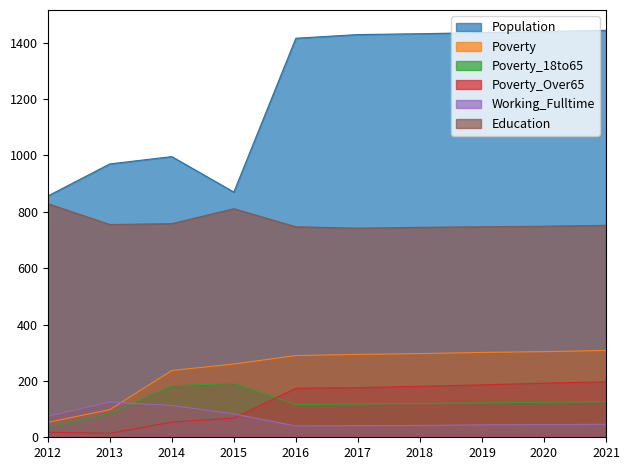

Rank the series at 2017 from lowest to highest value.

Working_Fulltime, Poverty_18to65, Poverty_Over65, Poverty, Education, Population